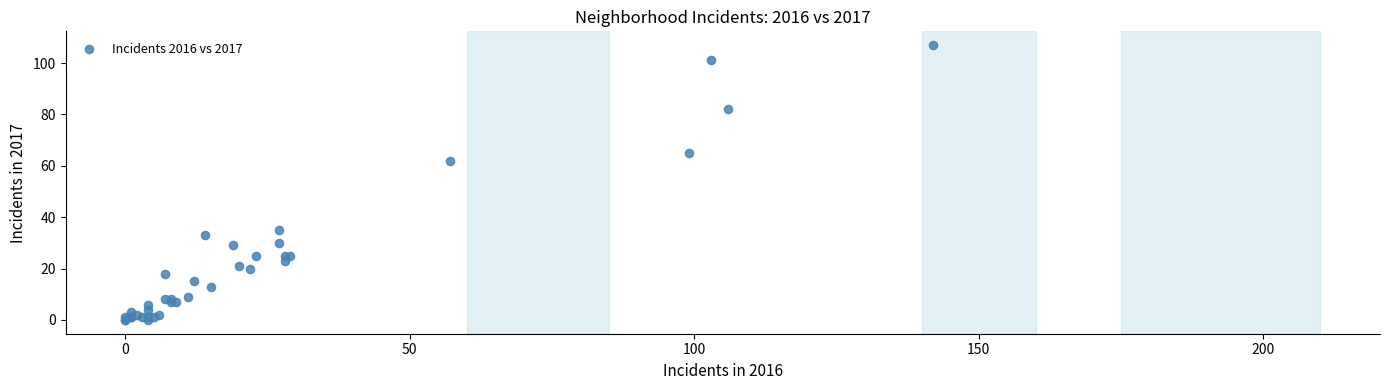

What Y value in the scatter plot is closest to 53?

62